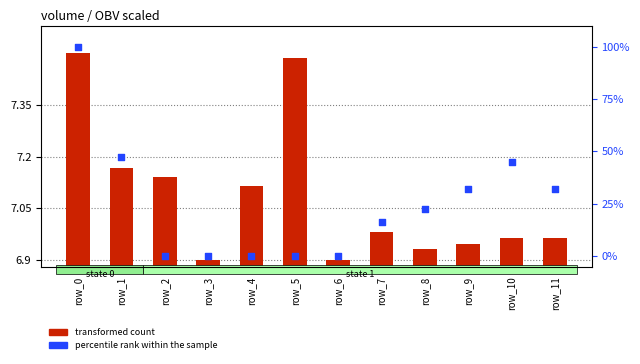

Which series has the largest total across all categories?

percentile rank within the sample